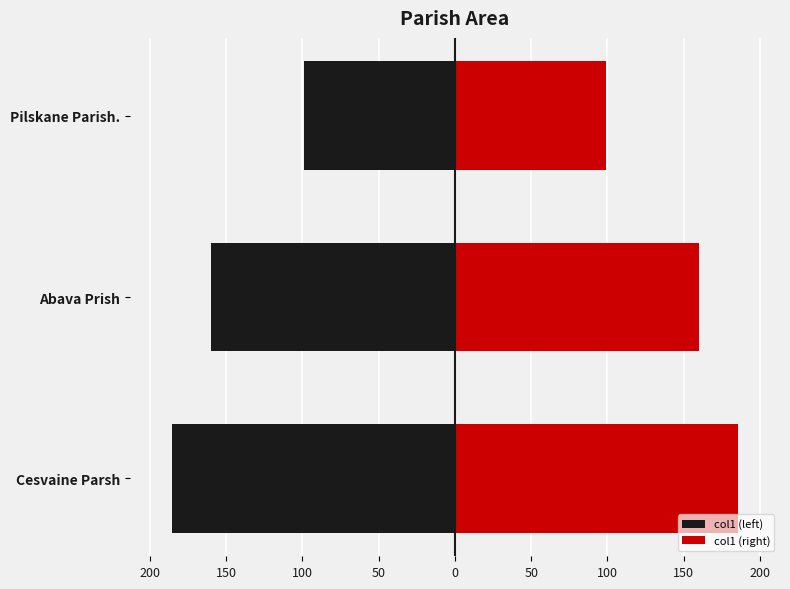

List the series in order of their overall mean, lowest first.

col1 (left), col1 (right)